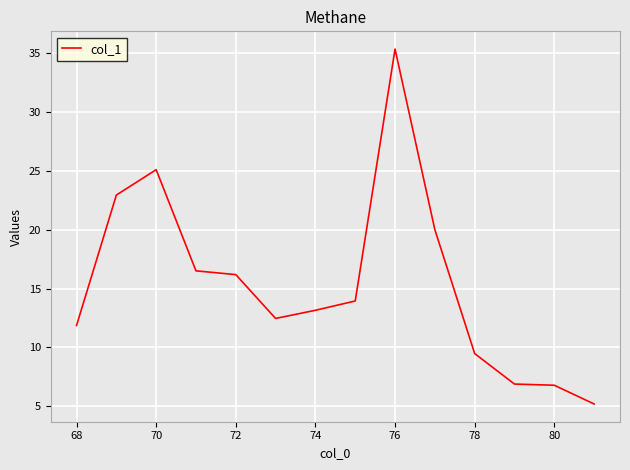

What is the minimum value shown in the chart?

5.2